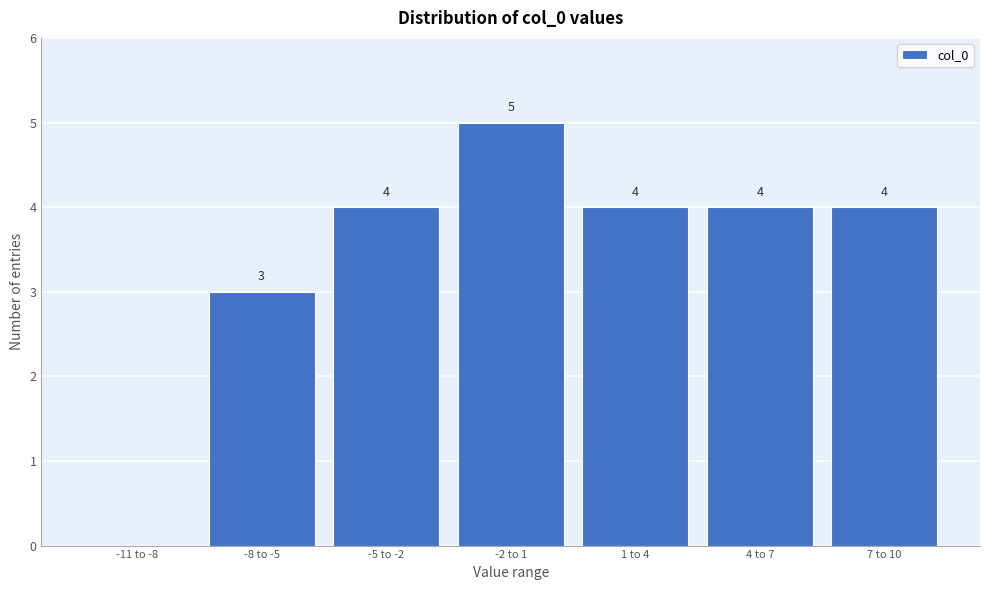

Reading left to right, list all the values displayed in this chart.

-11 to -8=0	-8 to -5=3	-5 to -2=4	-2 to 1=5	1 to 4=4	4 to 7=4	7 to 10=4